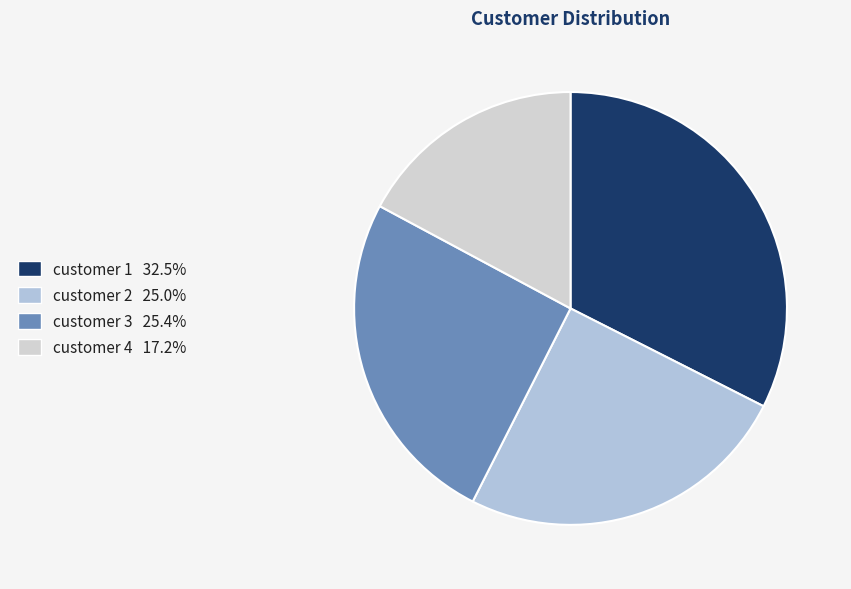

How many slices are in this pie chart?

4